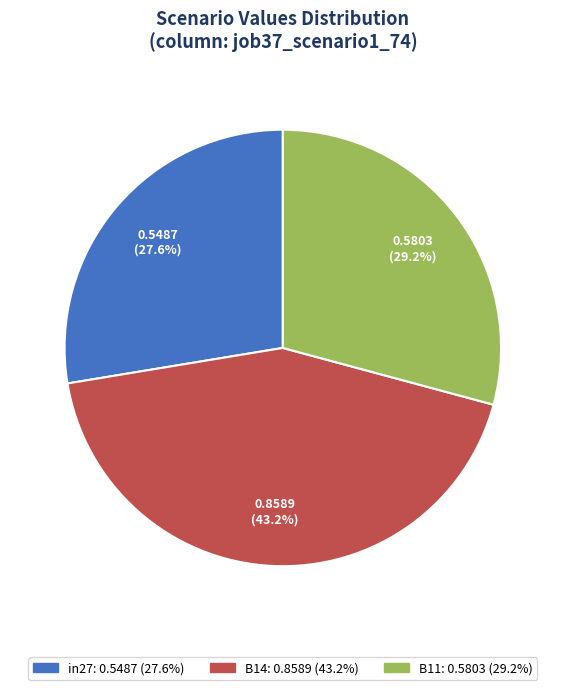

To the nearest percent, what is the combined percentage of in27 and B14?

71%